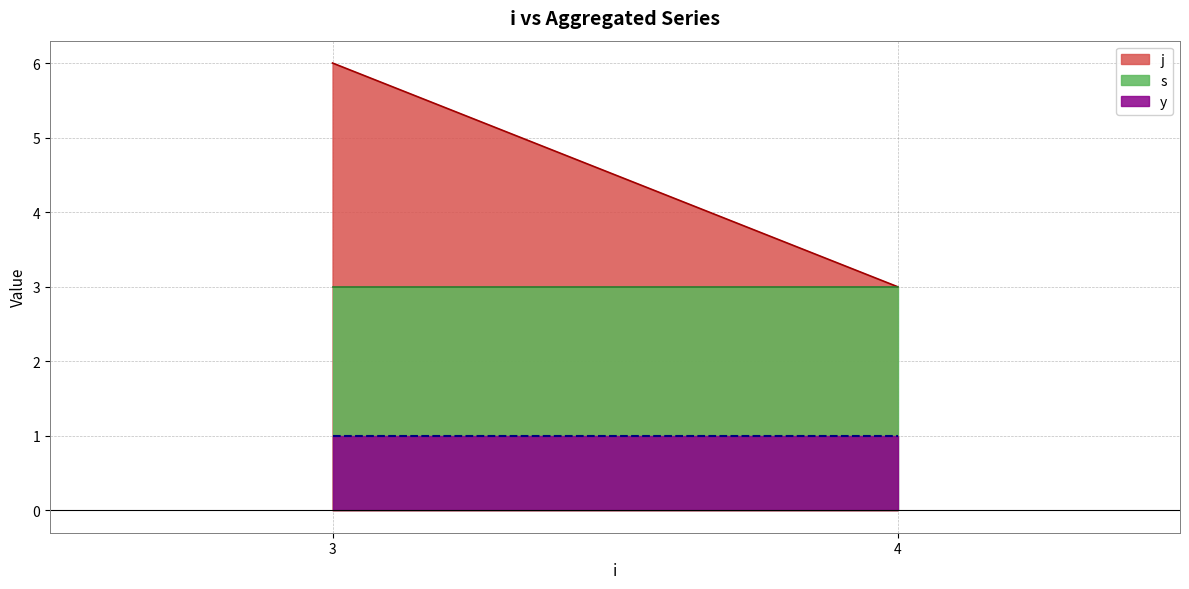

What is the smallest value displayed?

1